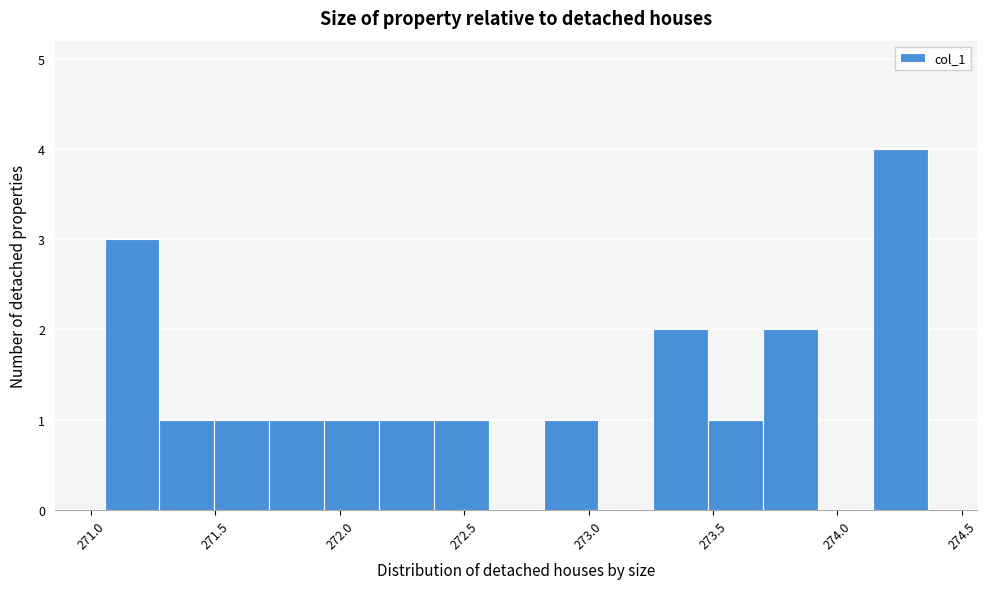

Which range on the x-axis has the tallest bar?

274.15 to 274.35